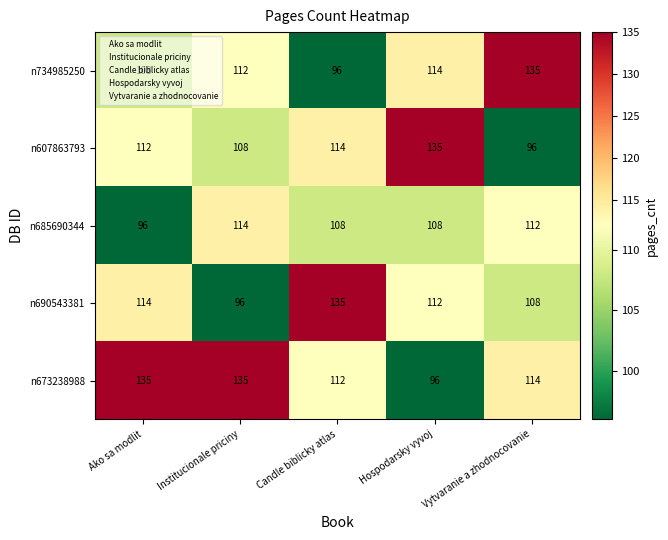

What is the difference between the highest and lowest values at Institucionale priciny?

39